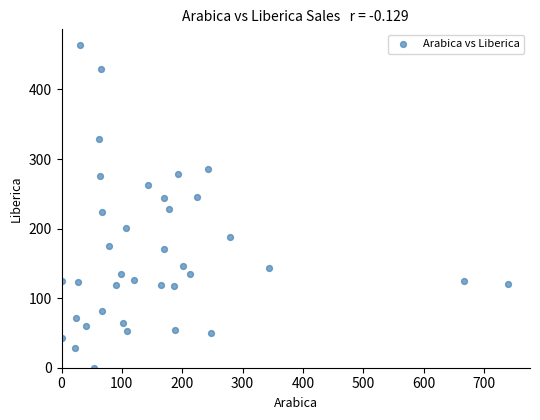

What is the range of X values (max minus min)?

739.5